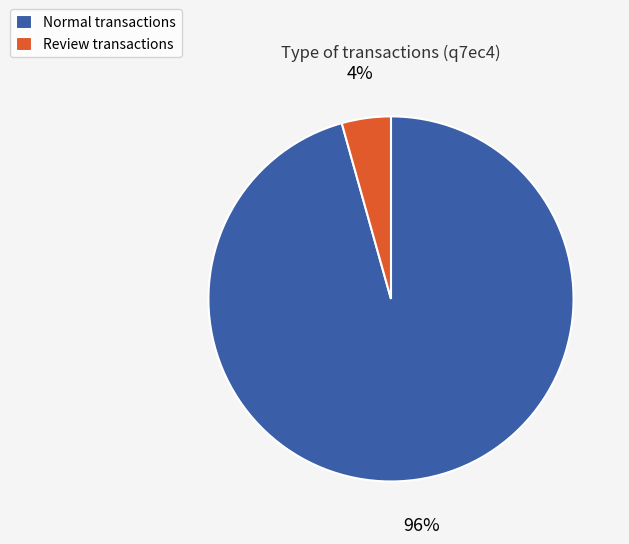

Rank the categories by value from lowest to highest.

Review transactions, Normal transactions